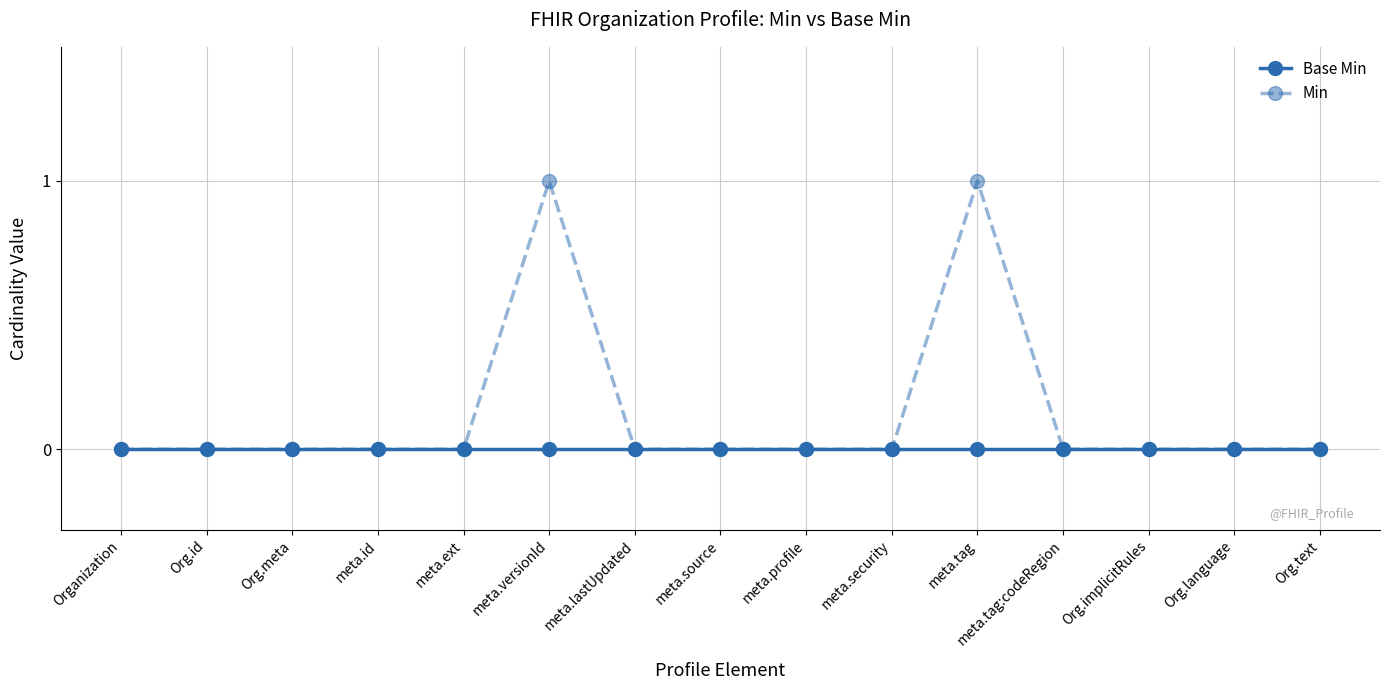

List the series in order of their peak value, lowest first.

Base Min, Min